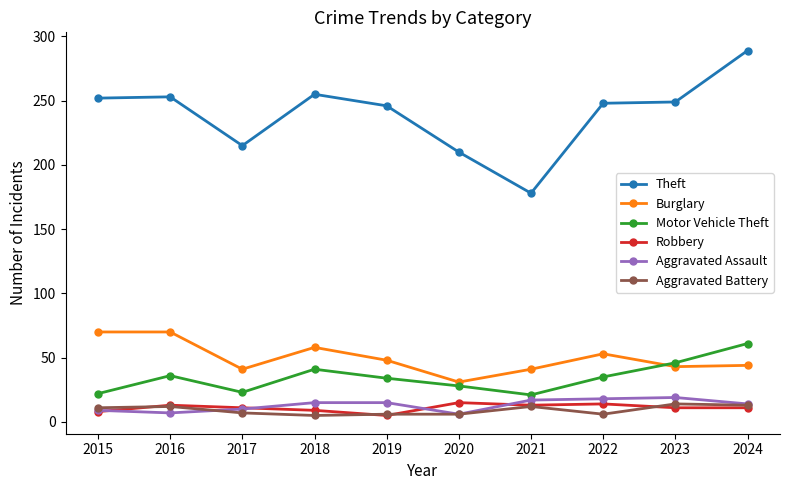

Is the value of Burglary at 2023 greater than the value of Robbery at 2018?

Yes